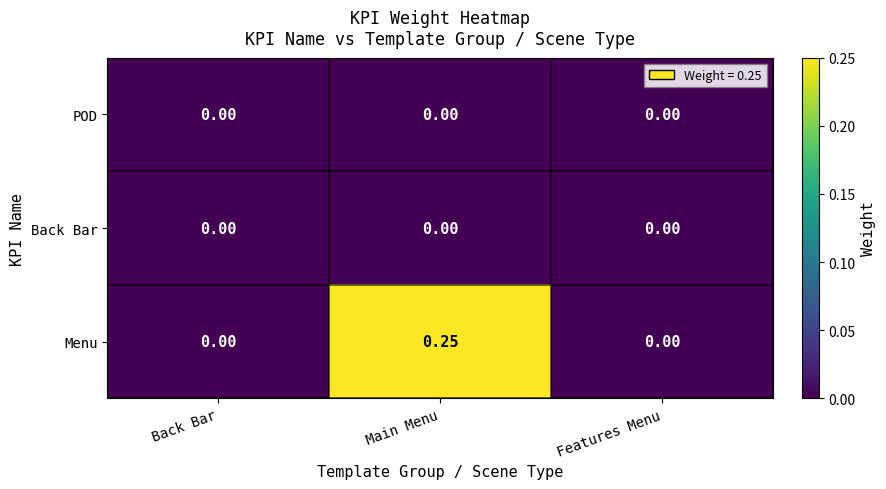

How many categories are shown in the chart?

3